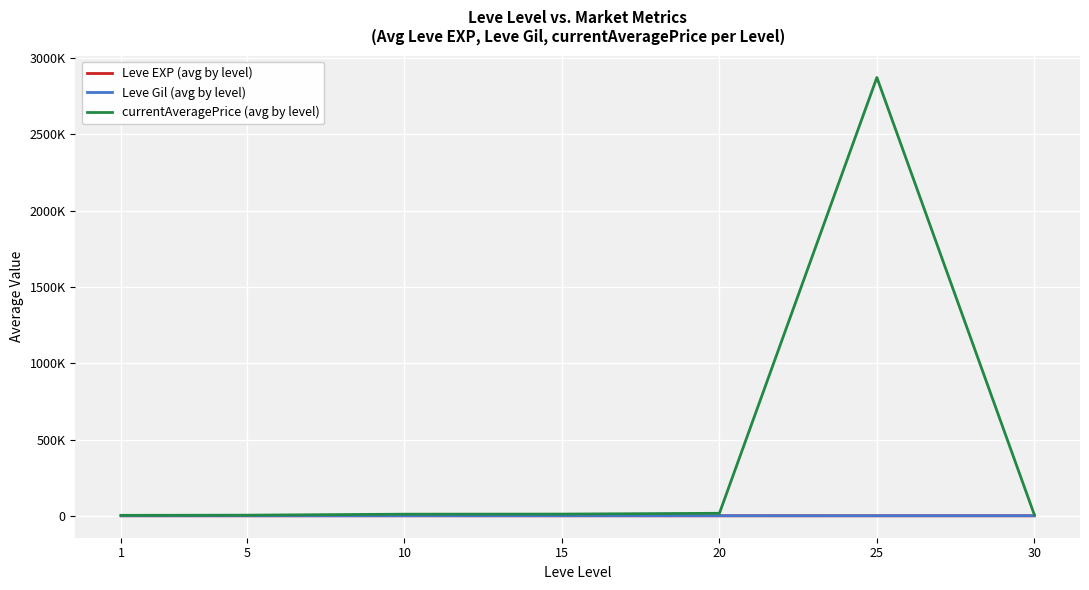

Is this an area chart (filled region under the line)?

No